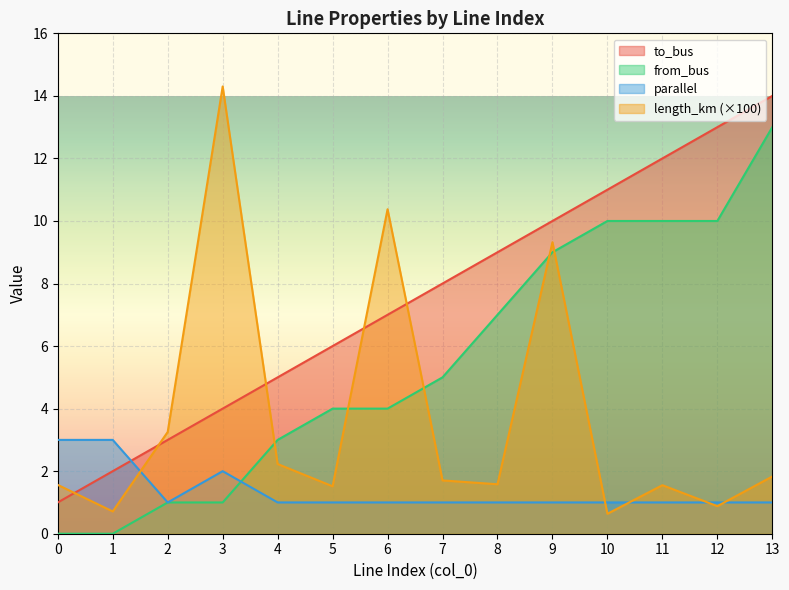

Between 1 and 7, which series saw the biggest shift?

to_bus